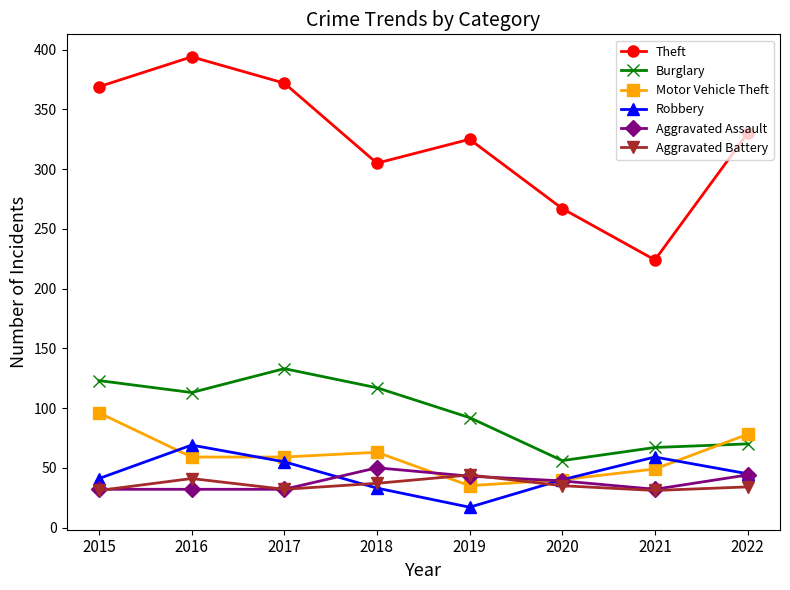

Is it true that Motor Vehicle Theft equals 96 at 2015?

True